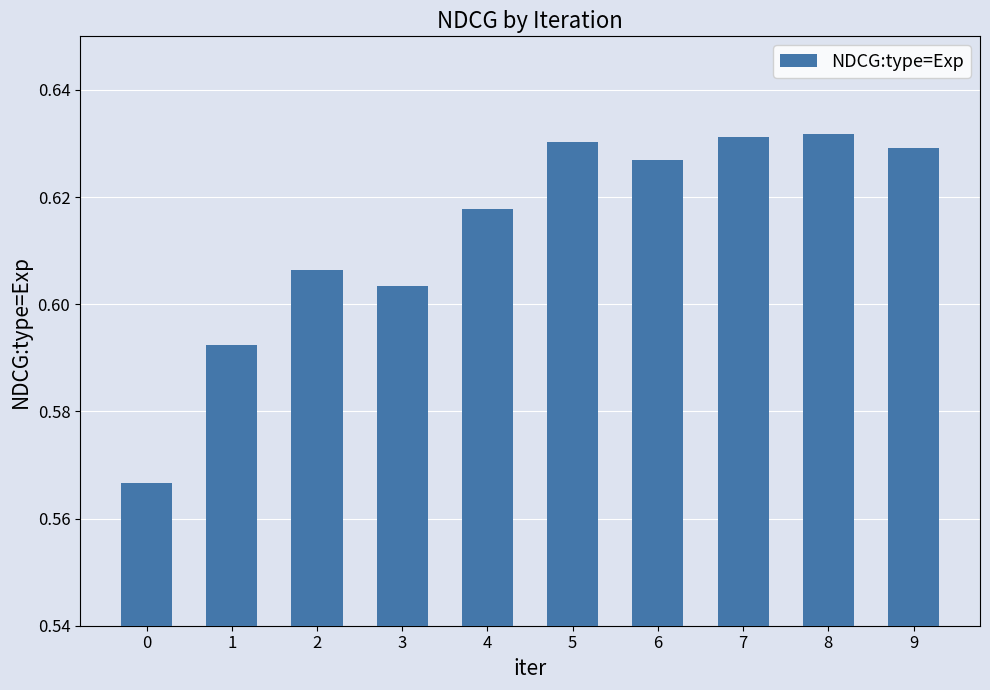

How many values are between 0 and 1?

10